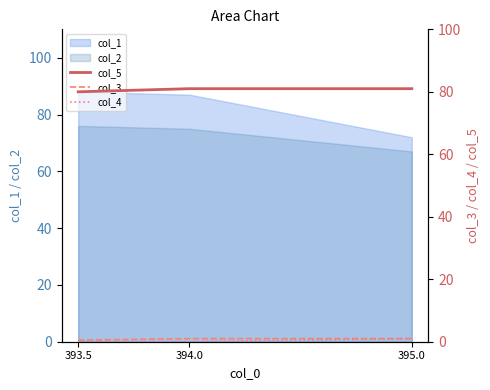

What is the lowest value of the col_1 series?

72